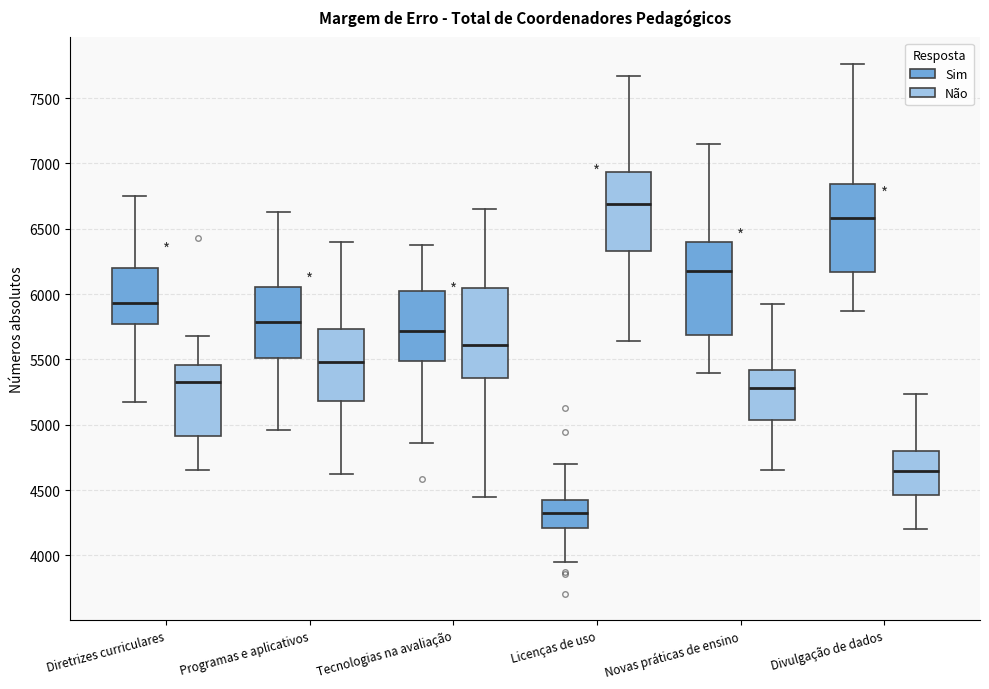

Which box has the lowest median line?

Licenças de uso (Sim)